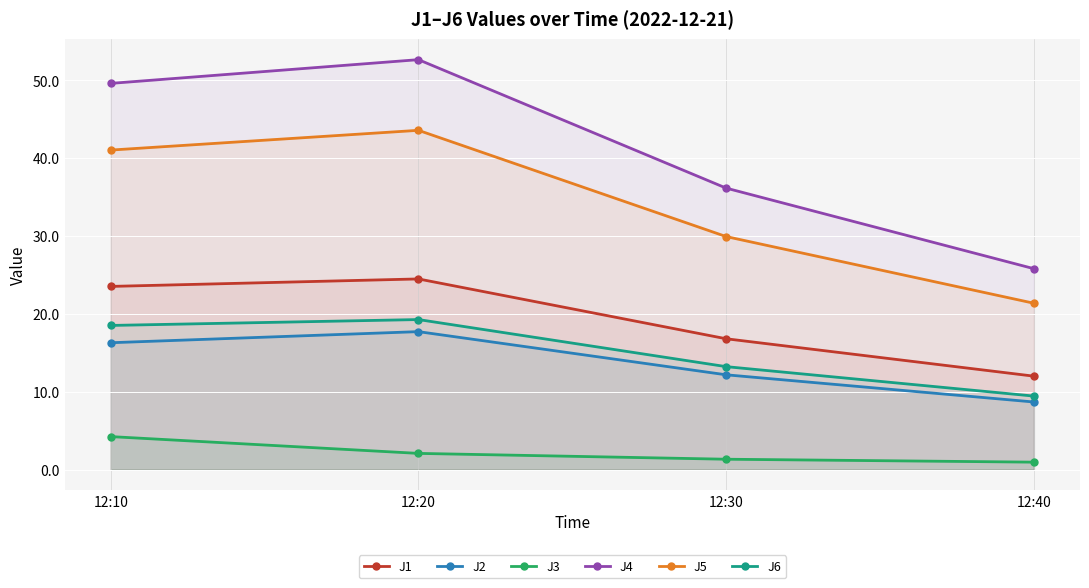

At which category is the sum across all series the highest?

12:20